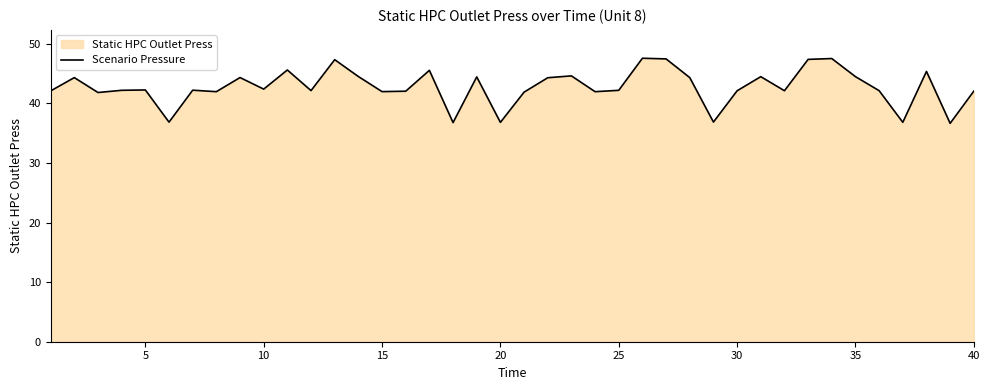

Is it true that the value at 30 is 23.2?

False